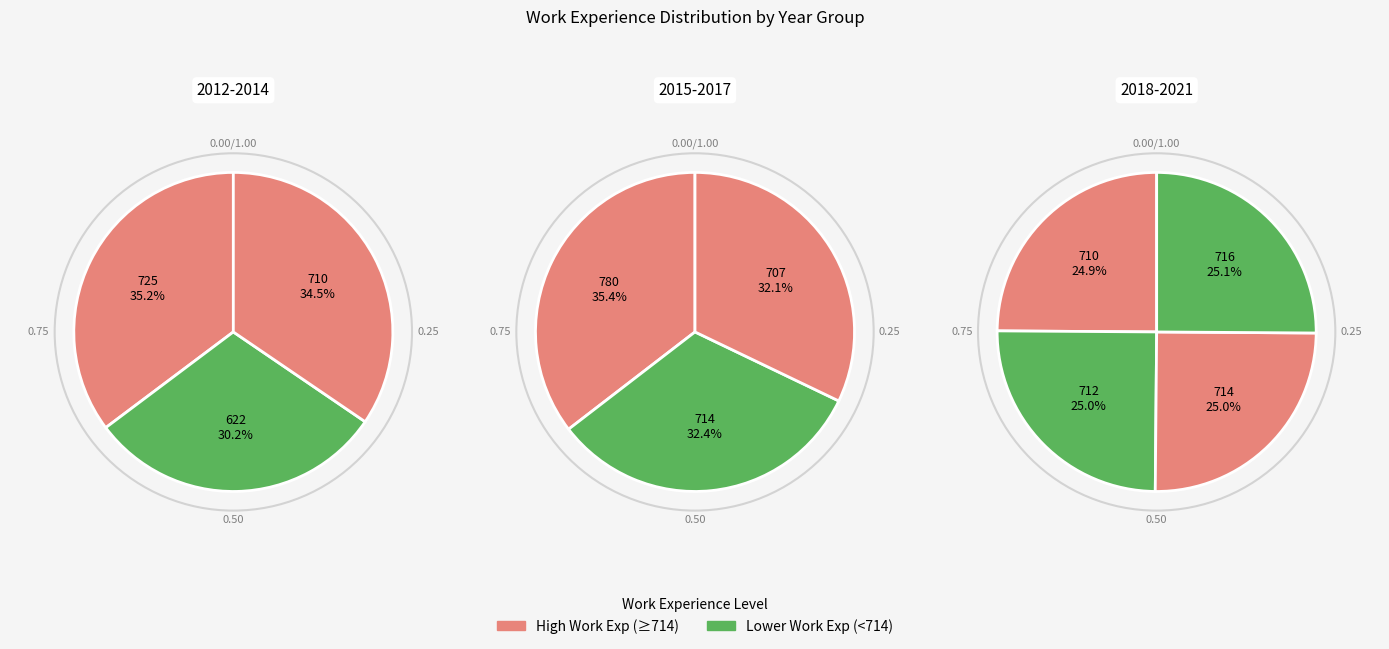

Does any single category account for the majority?

No